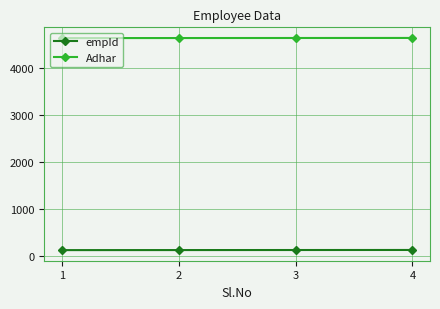

True or false: empId has more than 2 points higher than both neighbors.

False